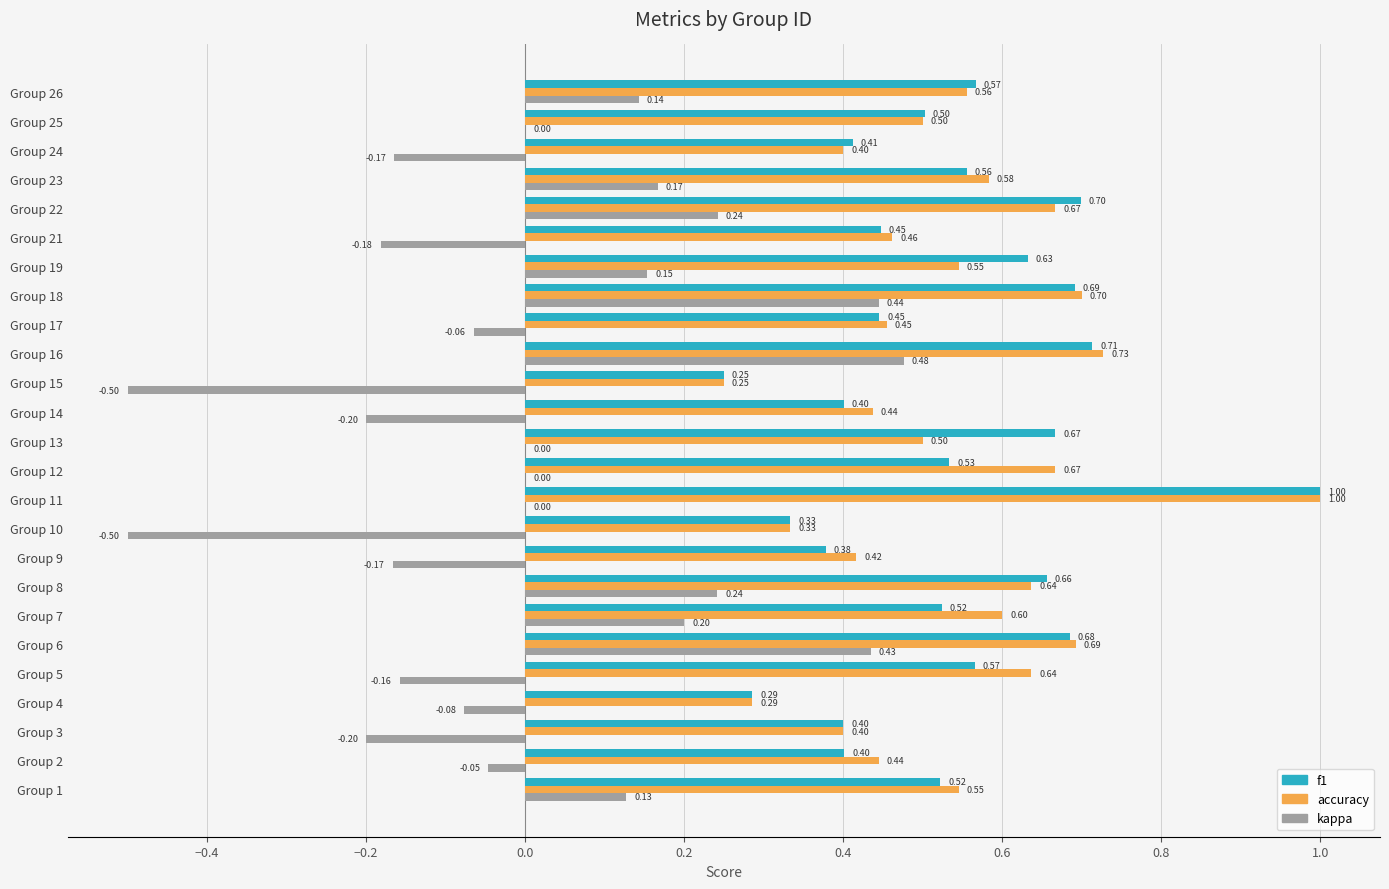

At which category is the sum across all series the highest?

Group 11